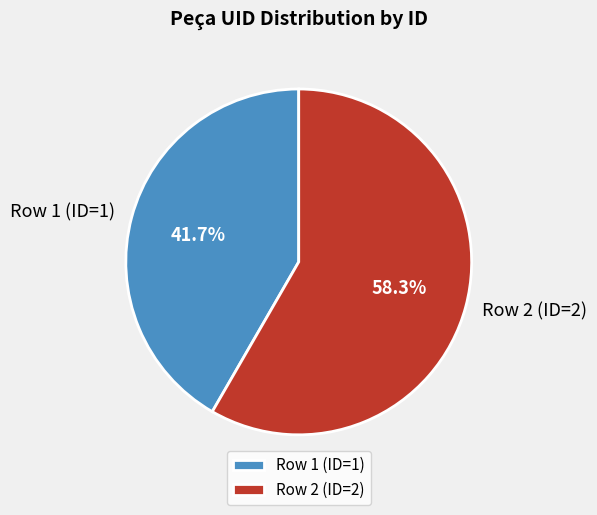

Rank the categories by value from highest to lowest.

Row 2 (ID=2), Row 1 (ID=1)